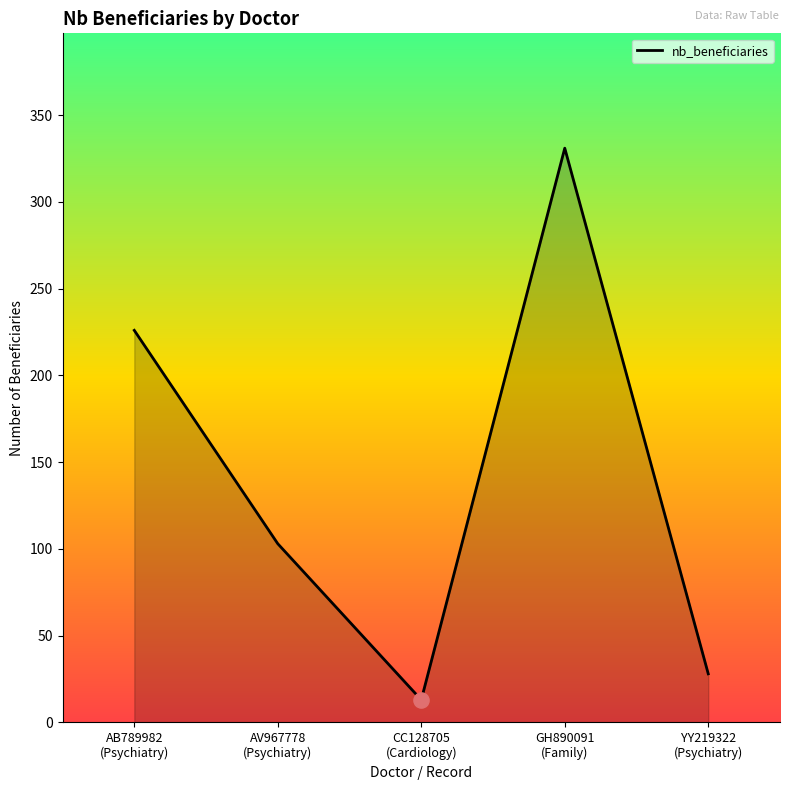

Which has a higher value, YY219322
(Psychiatry) or AV967778
(Psychiatry)?

AV967778
(Psychiatry)